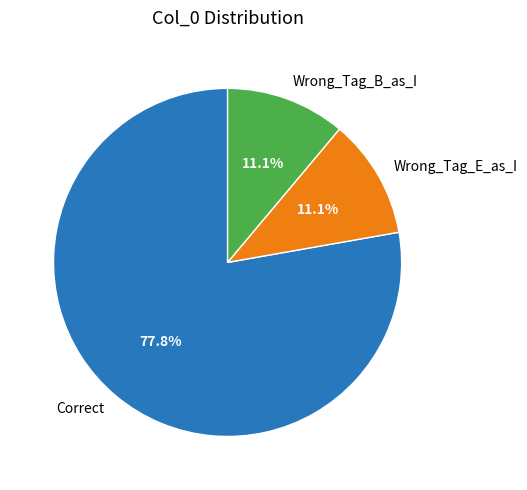

What percentage is the Wrong_Tag_E_as_I slice, to the nearest percent?

11%